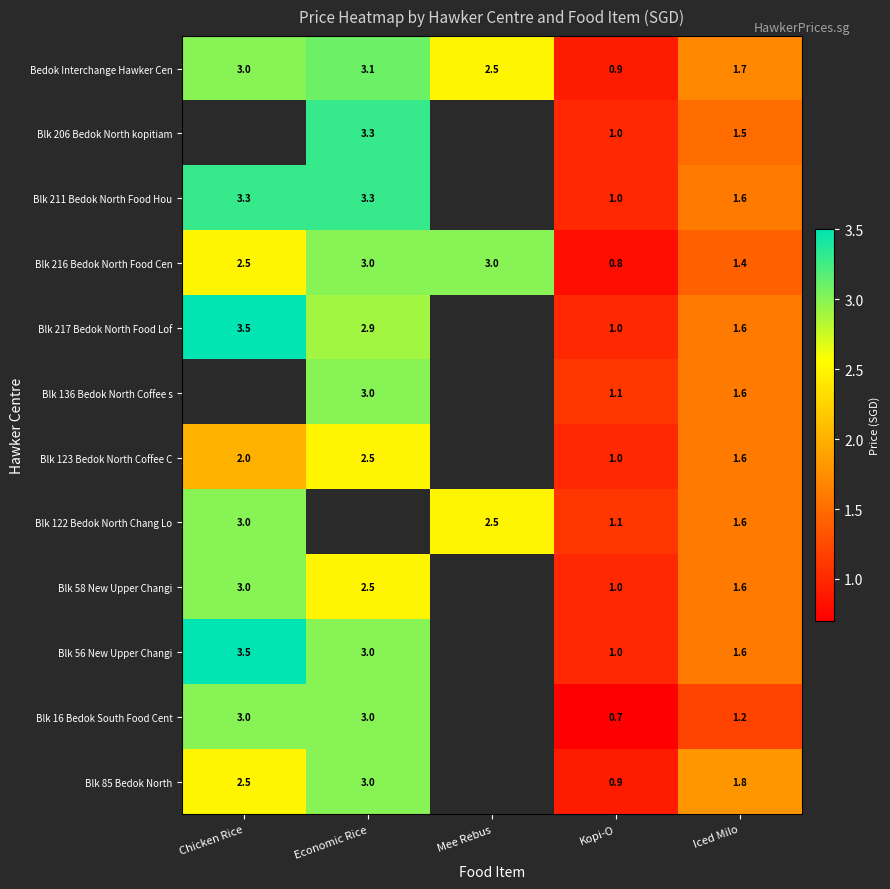

What is the total value across all series at Iced Milo?

18.8